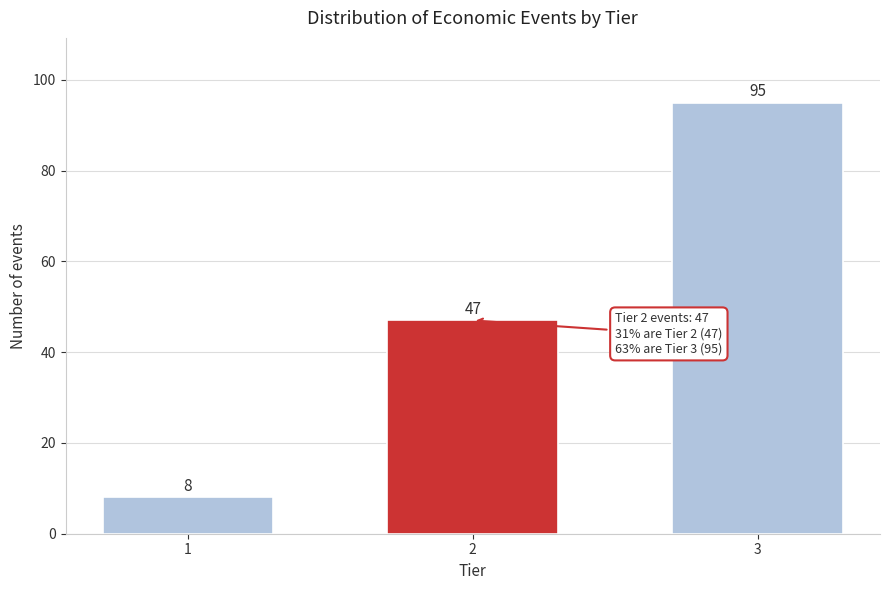

Reading left to right, list all the values displayed in this chart.

1=8	2=47	3=95